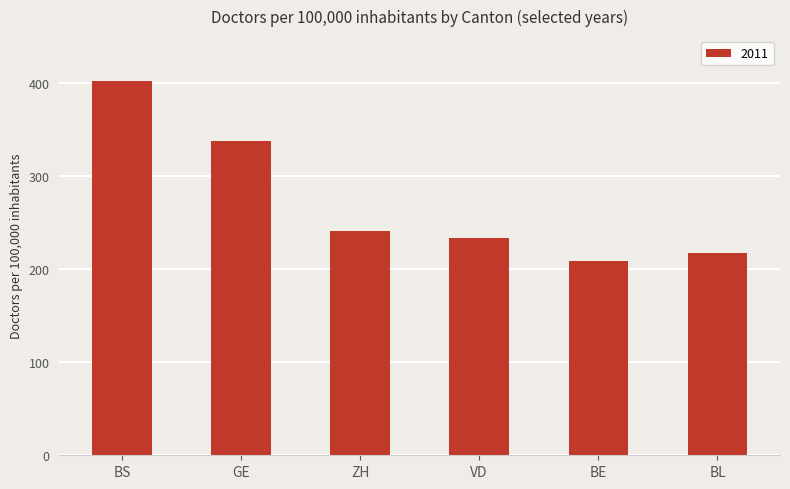

At which label is the value closest to 305?

GE